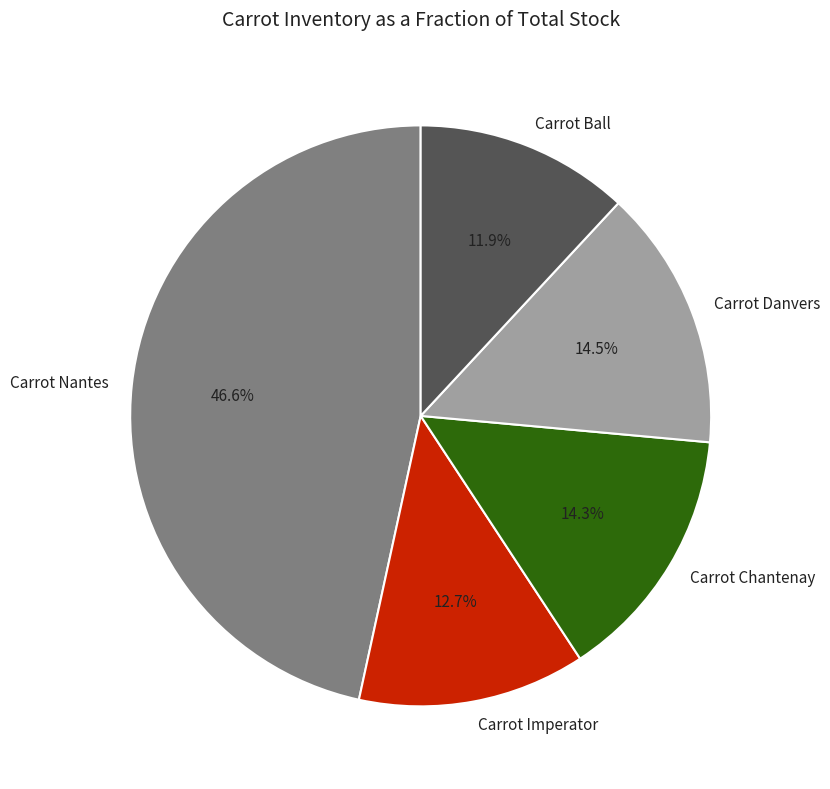

Which slice is the smallest?

Carrot Ball